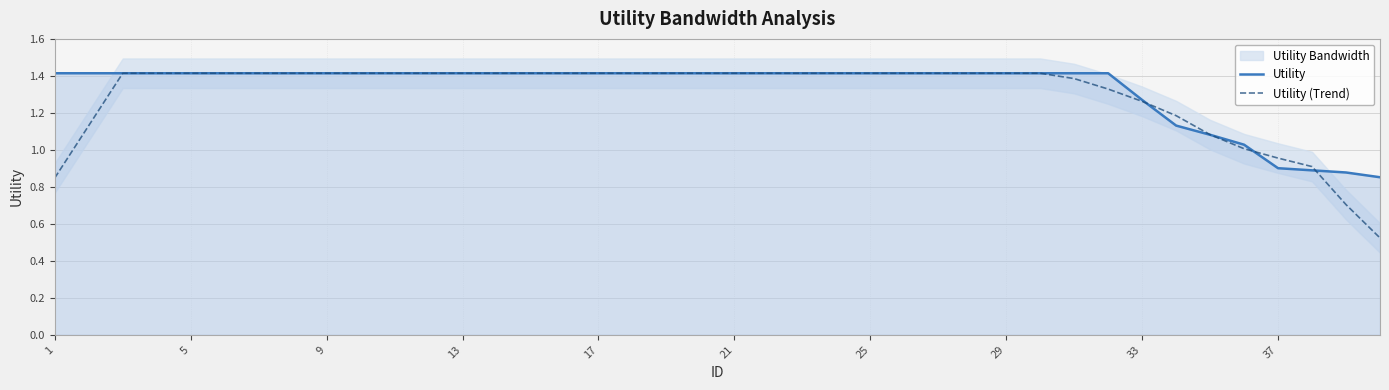

What is the minimum value shown in the chart?

0.5